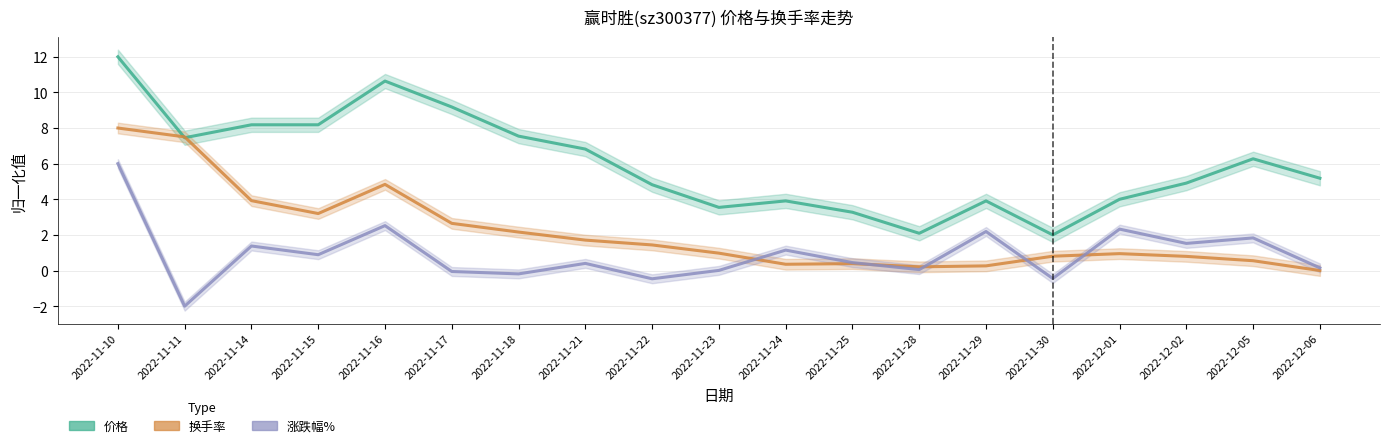

True or false: 价格 has a value of 9.2 at 2022-11-17.

True